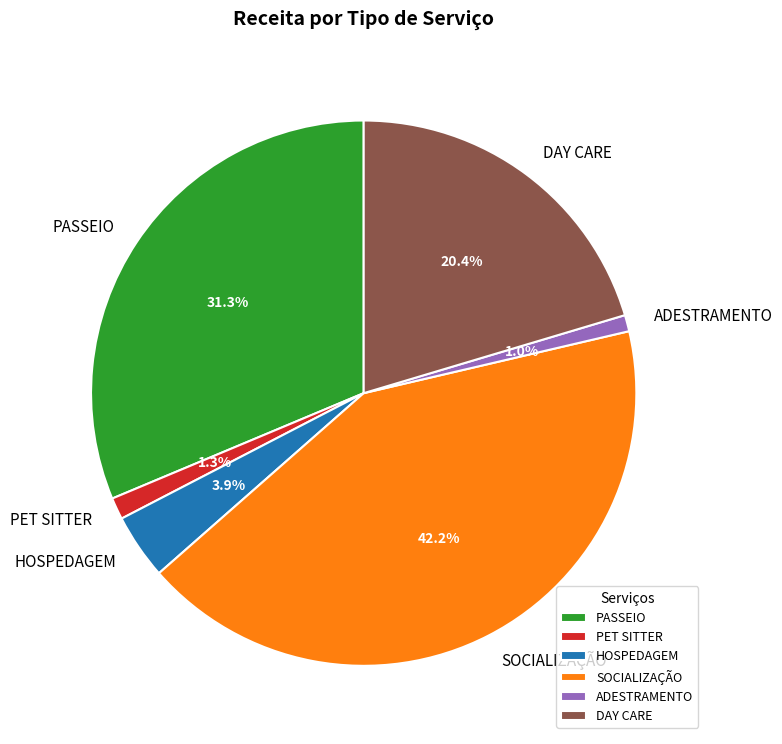

How many slices are in this pie chart?

6